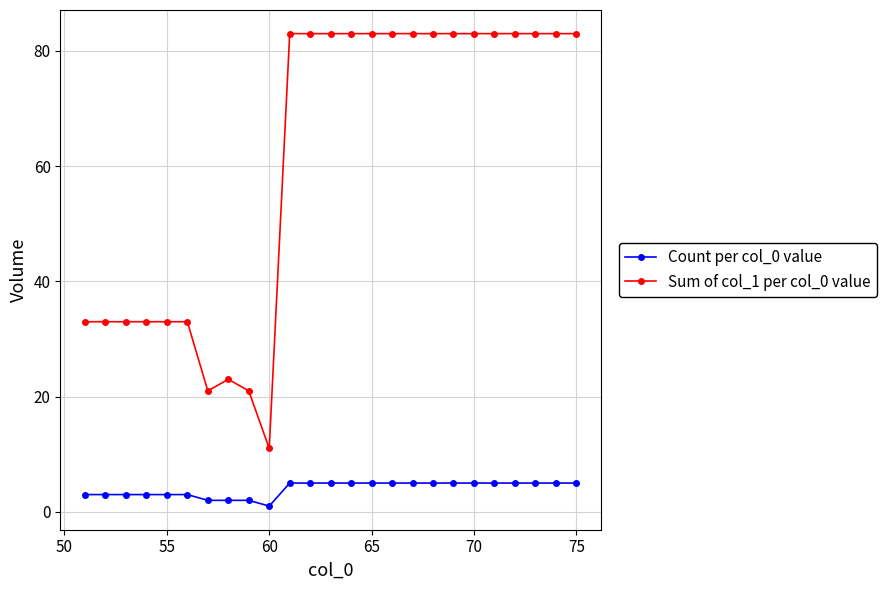

In Sum of col_1 per col_0 value, how many points are lower than both neighbors (excluding endpoints)?

2